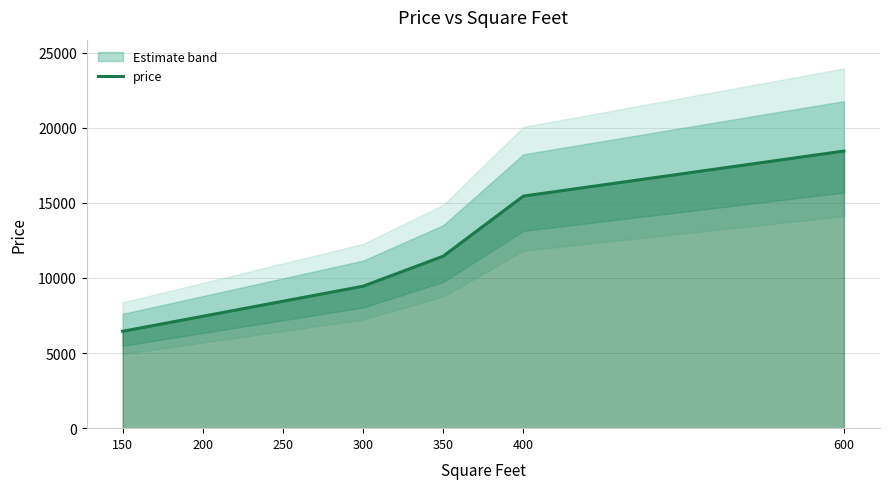

What is the sum of the values at 600 and 200?

25900